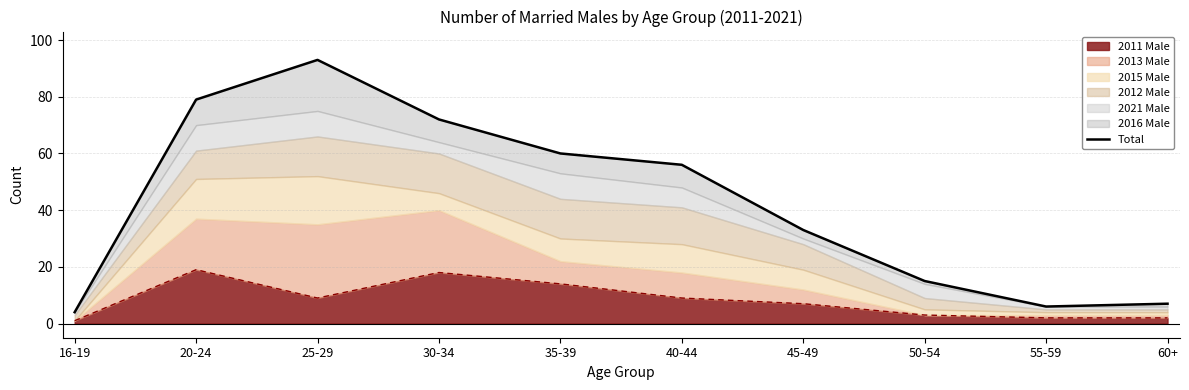

At which label does the data first exceed 56?

20-24